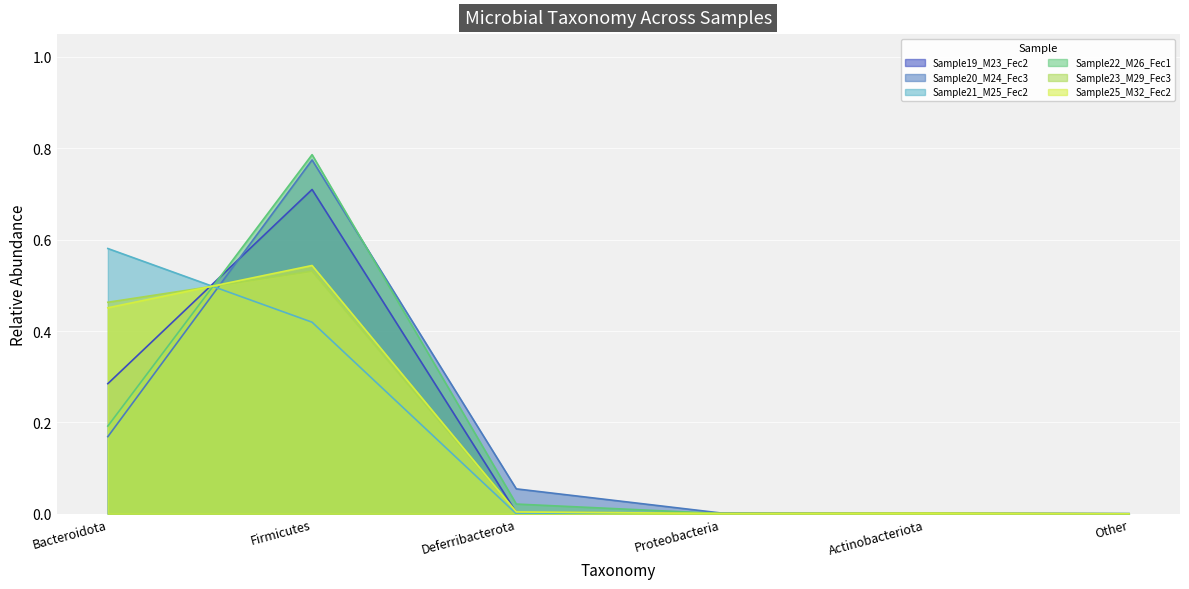

Reading left to right, list all the values displayed in this chart.

Sample19_M23_Fec2: Bacteroidota=0.3	Firmicutes=0.7	Deferribacterota=0.0	Proteobacteria=0.0	Actinobacteriota=0.0	Other=0.0
Sample20_M24_Fec3: Bacteroidota=0.2	Firmicutes=0.8	Deferribacterota=0.1	Proteobacteria=0.0	Actinobacteriota=0.0	Other=0.0
Sample21_M25_Fec2: Bacteroidota=0.6	Firmicutes=0.4	Deferribacterota=0.0	Proteobacteria=0.0	Actinobacteriota=0.0	Other=0.0
Sample22_M26_Fec1: Bacteroidota=0.2	Firmicutes=0.8	Deferribacterota=0.0	Proteobacteria=0.0	Actinobacteriota=0.0	Other=0.0
Sample23_M29_Fec3: Bacteroidota=0.5	Firmicutes=0.5	Deferribacterota=0.0	Proteobacteria=0.0	Actinobacteriota=0.0	Other=0.0
Sample25_M32_Fec2: Bacteroidota=0.5	Firmicutes=0.5	Deferribacterota=0.0	Proteobacteria=0.0	Actinobacteriota=0.0	Other=0.0